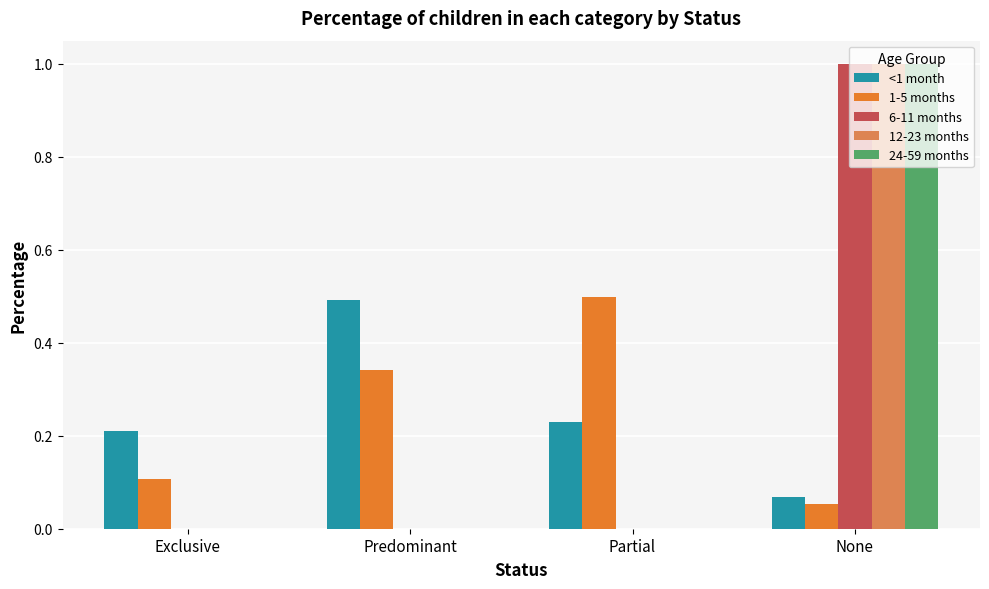

What is the maximum value shown in the chart?

1.0